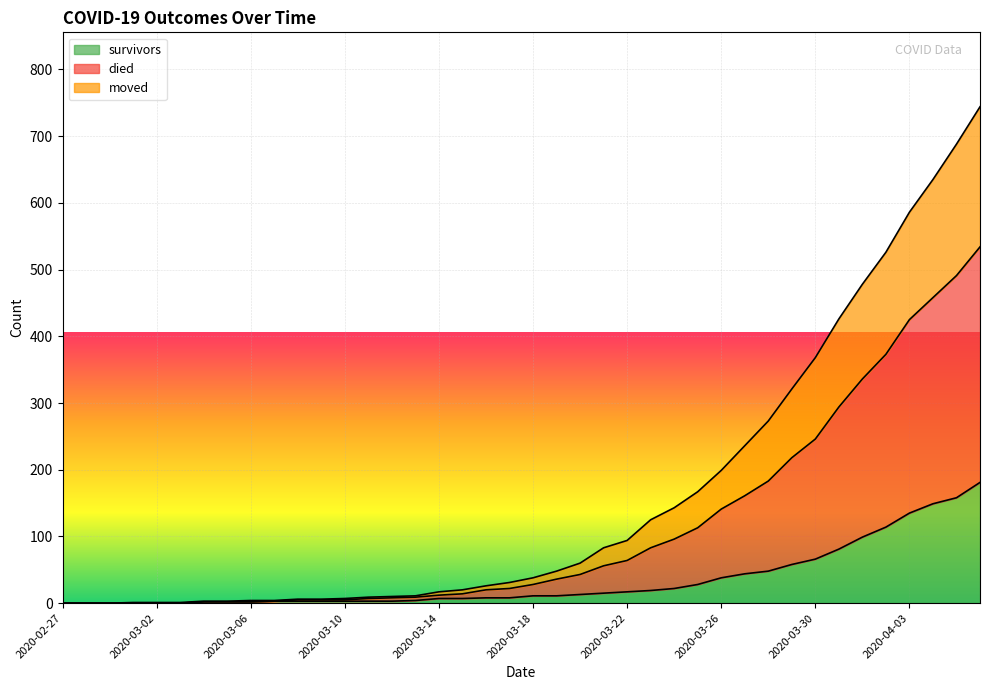

Reading left to right, list all the values displayed in this chart.

survivors: 2020-02-27=0	2020-02-28=0	2020-02-29=0	2020-03-01=0	2020-03-02=0	2020-03-03=0	2020-03-04=2	2020-03-05=2	2020-03-06=2	2020-03-07=3	2020-03-08=3	2020-03-09=3	2020-03-10=3	2020-03-11=3	2020-03-12=3	2020-03-13=4	2020-03-14=7	2020-03-15=7	2020-03-16=8	2020-03-17=8	2020-03-18=11	2020-03-19=11	2020-03-20=13	2020-03-21=15	2020-03-22=17	2020-03-23=19	2020-03-24=22	2020-03-25=28	2020-03-26=38	2020-03-27=44	2020-03-28=48	2020-03-29=58	2020-03-30=66	2020-03-31=81	2020-04-01=99	2020-04-02=114	2020-04-03=135	2020-04-04=149	2020-04-05=158	2020-04-06=181
died: 2020-02-27=0	2020-02-28=0	2020-02-29=0	2020-03-01=1	2020-03-02=1	2020-03-03=1	2020-03-04=3	2020-03-05=3	2020-03-06=4	2020-03-07=4	2020-03-08=6	2020-03-09=6	2020-03-10=7	2020-03-11=9	2020-03-12=10	2020-03-13=11	2020-03-14=17	2020-03-15=20	2020-03-16=26	2020-03-17=31	2020-03-18=38	2020-03-19=48	2020-03-20=60	2020-03-21=83	2020-03-22=94	2020-03-23=125	2020-03-24=143	2020-03-25=167	2020-03-26=199	2020-03-27=236	2020-03-28=273	2020-03-29=321	2020-03-30=368	2020-03-31=426	2020-04-01=478	2020-04-02=526	2020-04-03=586	2020-04-04=635	2020-04-05=688	2020-04-06=744
moved: 2020-02-27=0	2020-02-28=0	2020-02-29=0	2020-03-01=0	2020-03-02=0	2020-03-03=0	2020-03-04=2	2020-03-05=2	2020-03-06=2	2020-03-07=3	2020-03-08=5	2020-03-09=5	2020-03-10=5	2020-03-11=7	2020-03-12=8	2020-03-13=9	2020-03-14=12	2020-03-15=14	2020-03-16=20	2020-03-17=22	2020-03-18=28	2020-03-19=36	2020-03-20=43	2020-03-21=56	2020-03-22=64	2020-03-23=83	2020-03-24=96	2020-03-25=113	2020-03-26=141	2020-03-27=161	2020-03-28=183	2020-03-29=218	2020-03-30=246	2020-03-31=294	2020-04-01=336	2020-04-02=373	2020-04-03=425	2020-04-04=458	2020-04-05=491	2020-04-06=534